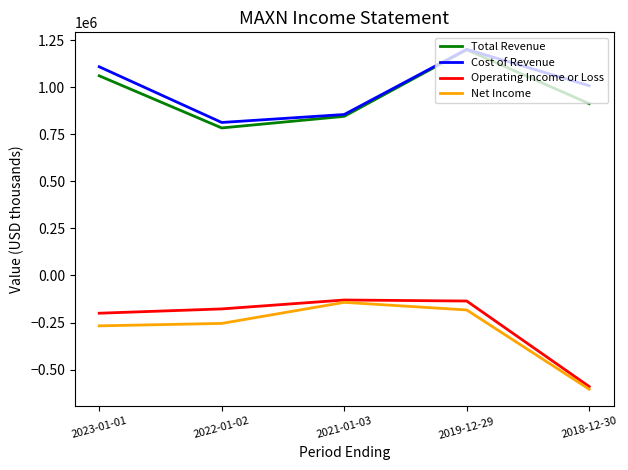

What is the smallest value displayed?

-603800